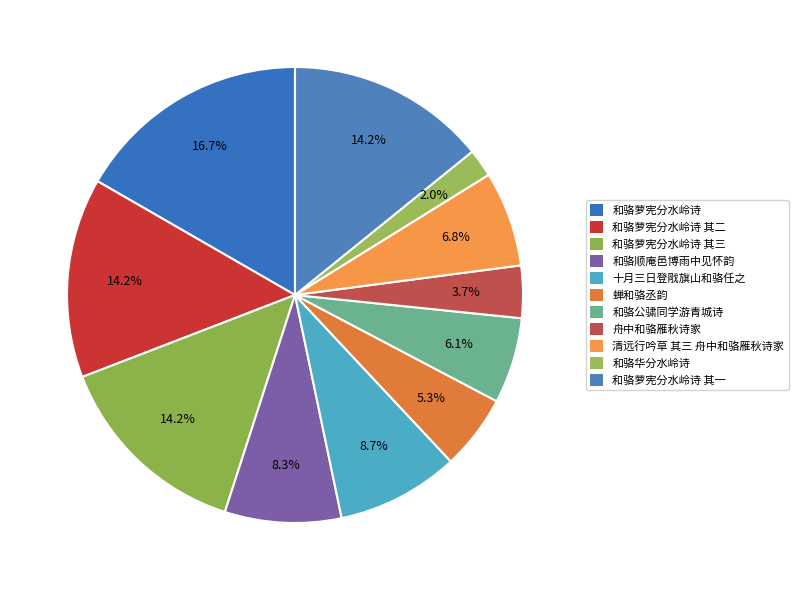

Which category has the biggest portion of the pie?

和骆萝宪分水岭诗